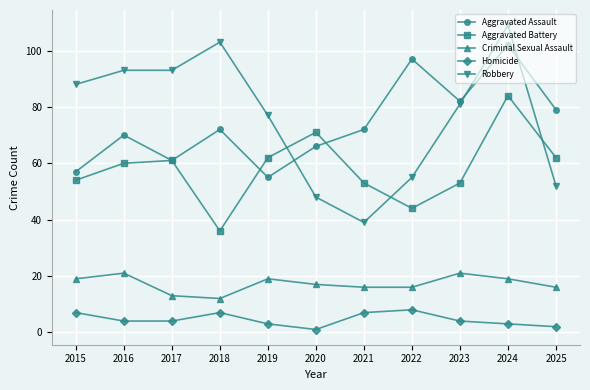

Count the number of data series in this chart.

5